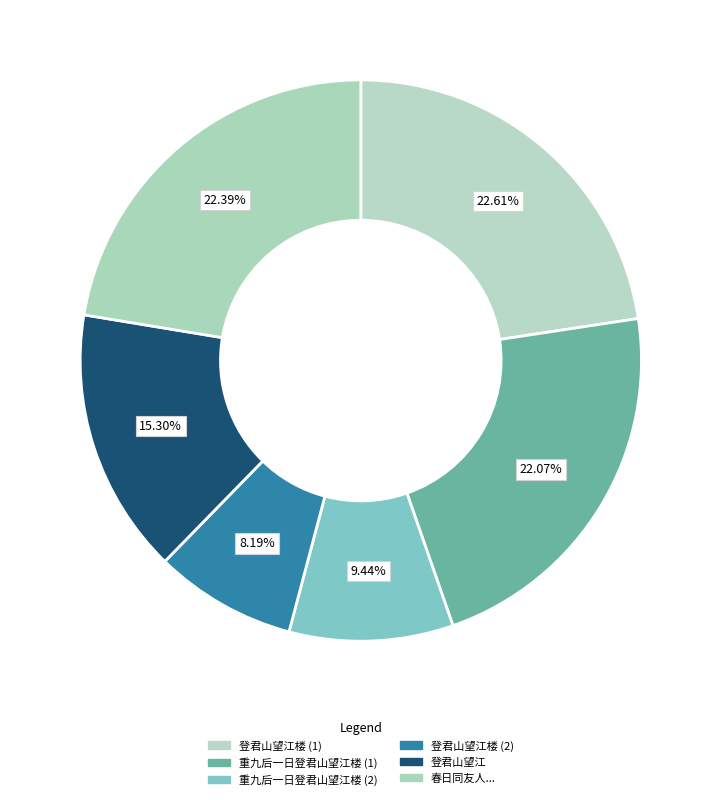

To the nearest percent, what is the average slice percentage?

17%